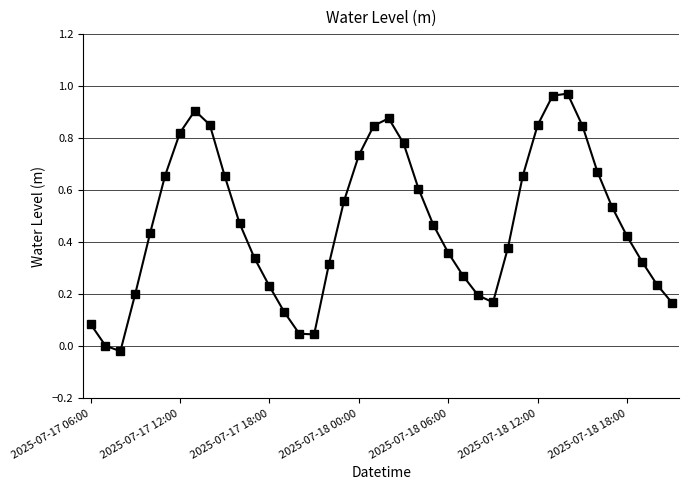

What is the sum of all values?

19.1